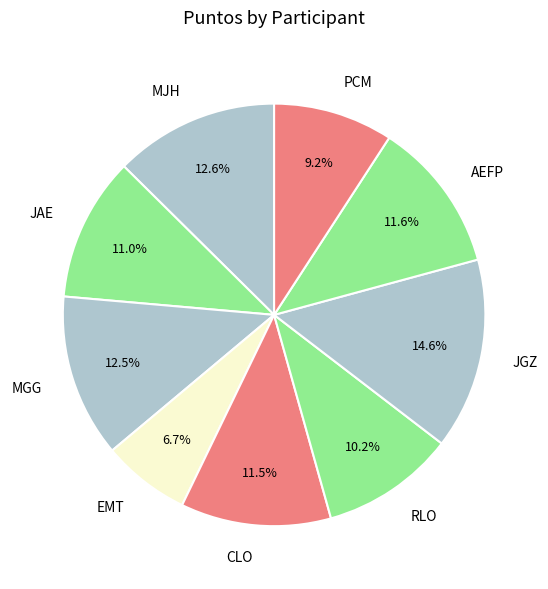

How many segments does this pie chart have?

9